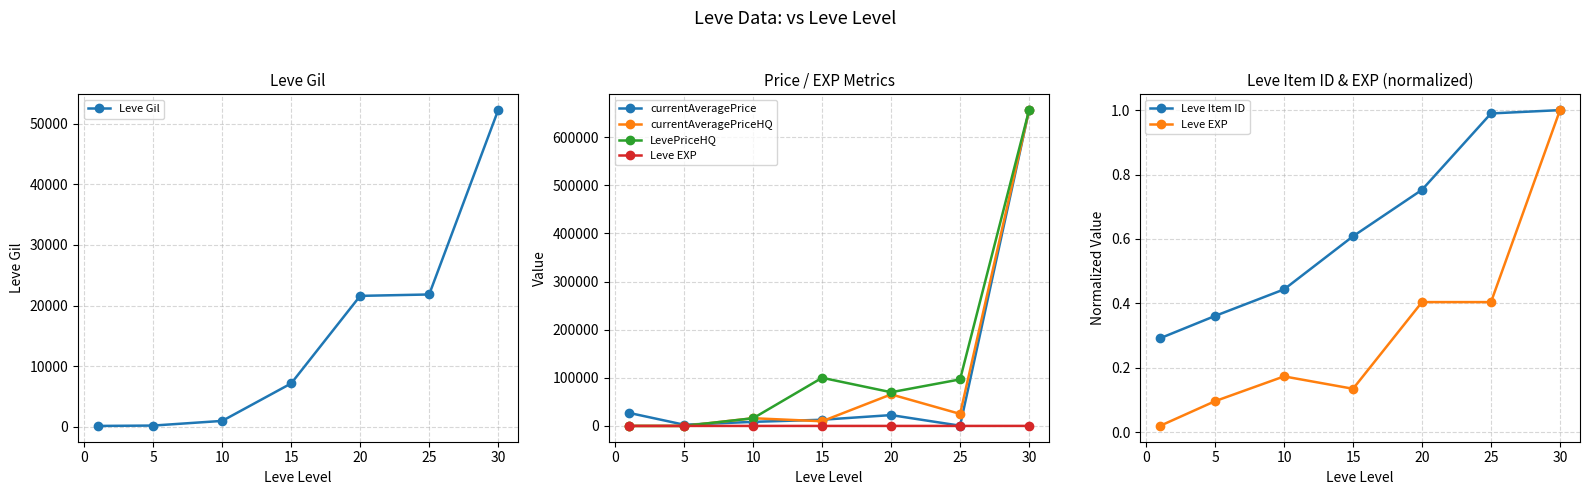

What is the maximum value for Leve Gil?

52220